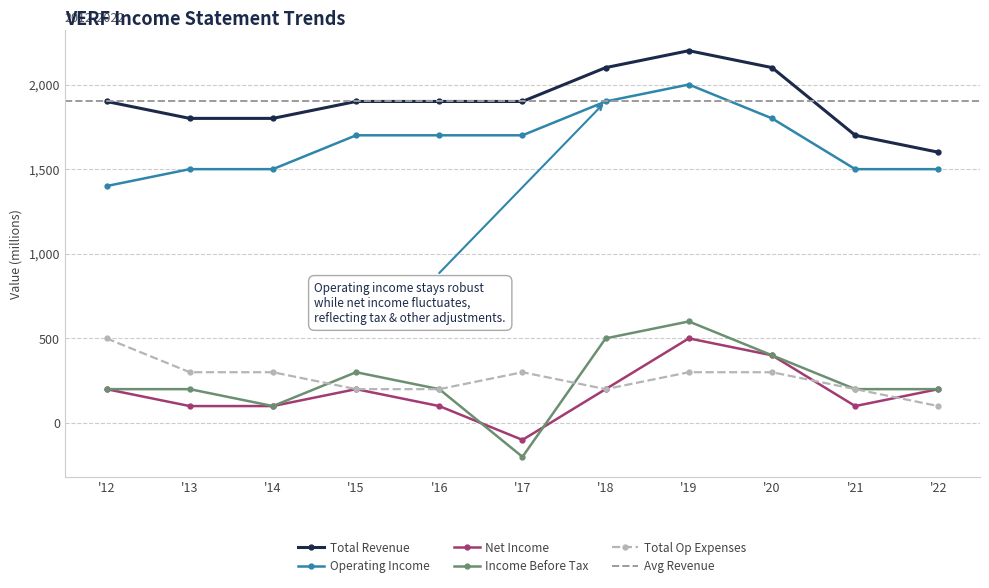

True or false: Net Income has a value of 343 at '22.

False